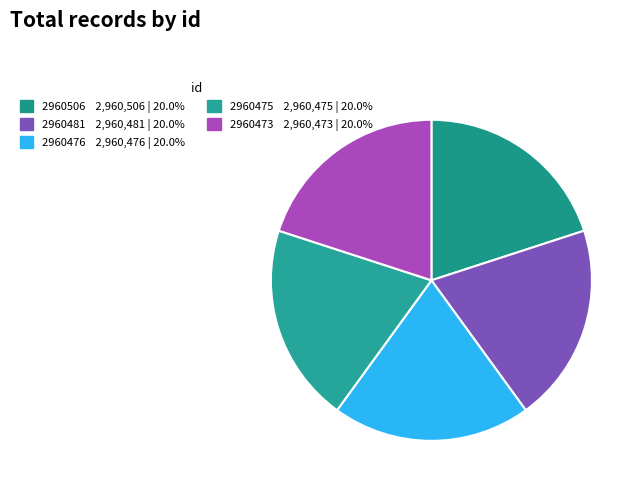

Which category has the biggest portion of the pie?

2960506